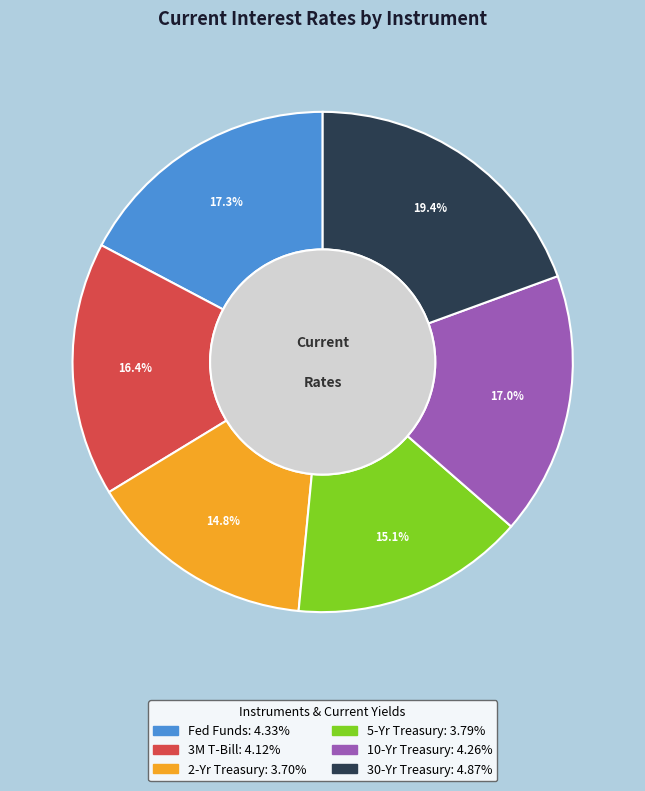

Is 5-Yr Treasury the majority of the pie?

No